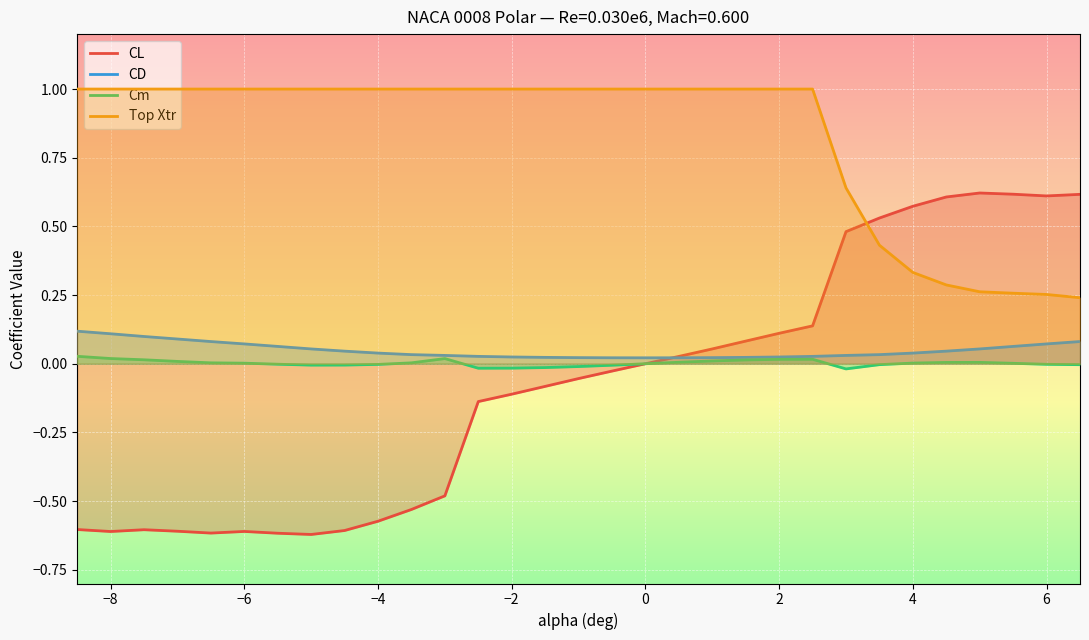

Reading left to right, transcribe all the data shown in this chart.

CL: -0.6	-0.6	-0.6	-0.6	-0.6	-0.6	-0.6	-0.6	-0.6	-0.6	-0.5	-0.5	-0.1	-0.1	-0.1	-0.1	-0.0	-0.0	0.0	0.1	0.1	0.1	0.1	0.5	0.5	0.6	0.6	0.6	0.6	0.6	0.6
CD: 0.1	0.1	0.1	0.1	0.1	0.1	0.1	0.1	0.0	0.0	0.0	0.0	0.0	0.0	0.0	0.0	0.0	0.0	0.0	0.0	0.0	0.0	0.0	0.0	0.0	0.0	0.0	0.1	0.1	0.1	0.1
Cm: 0.0	0.0	0.0	0.0	0.0	0.0	-0.0	-0.0	-0.0	-0.0	0.0	0.0	-0.0	-0.0	-0.0	-0.0	-0.0	-0.0	0.0	0.0	0.0	0.0	0.0	-0.0	-0.0	0.0	0.0	0.0	0.0	-0.0	-0.0
Top Xtr: 1.0	1.0	1.0	1.0	1.0	1.0	1.0	1.0	1.0	1.0	1.0	1.0	1.0	1.0	1.0	1.0	1.0	1.0	1.0	1.0	1.0	1.0	1.0	0.6	0.4	0.3	0.3	0.3	0.3	0.3	0.2